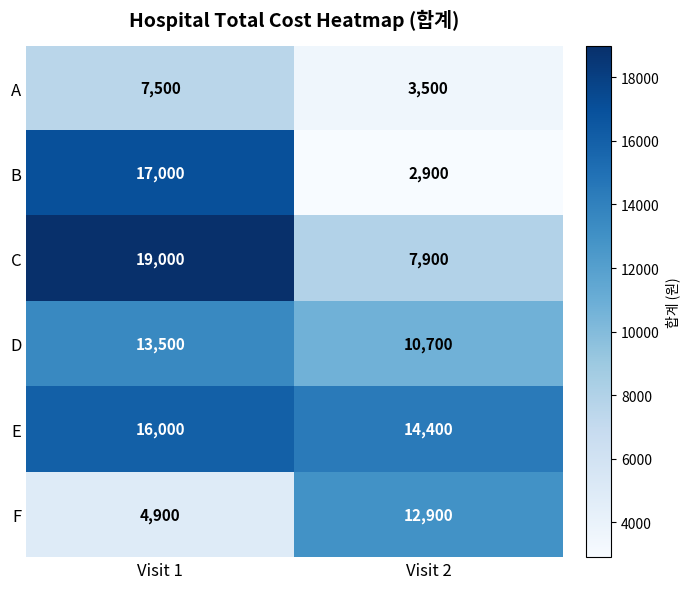

Between Visit 1 and Visit 2, which series saw the biggest shift?

B